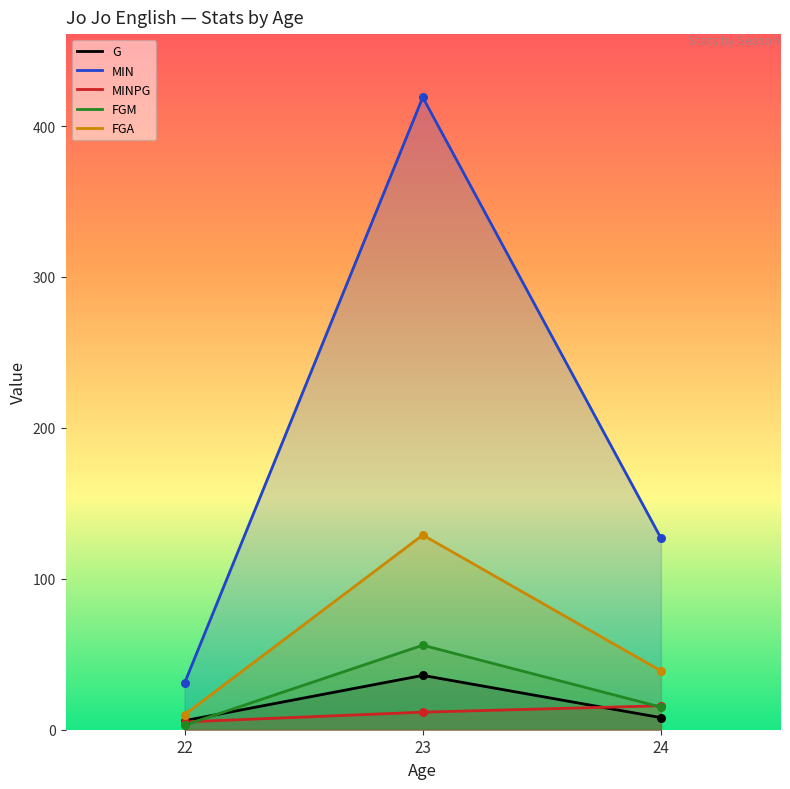

What are all the series names shown in the legend?

G, MIN, MINPG, FGM, FGA